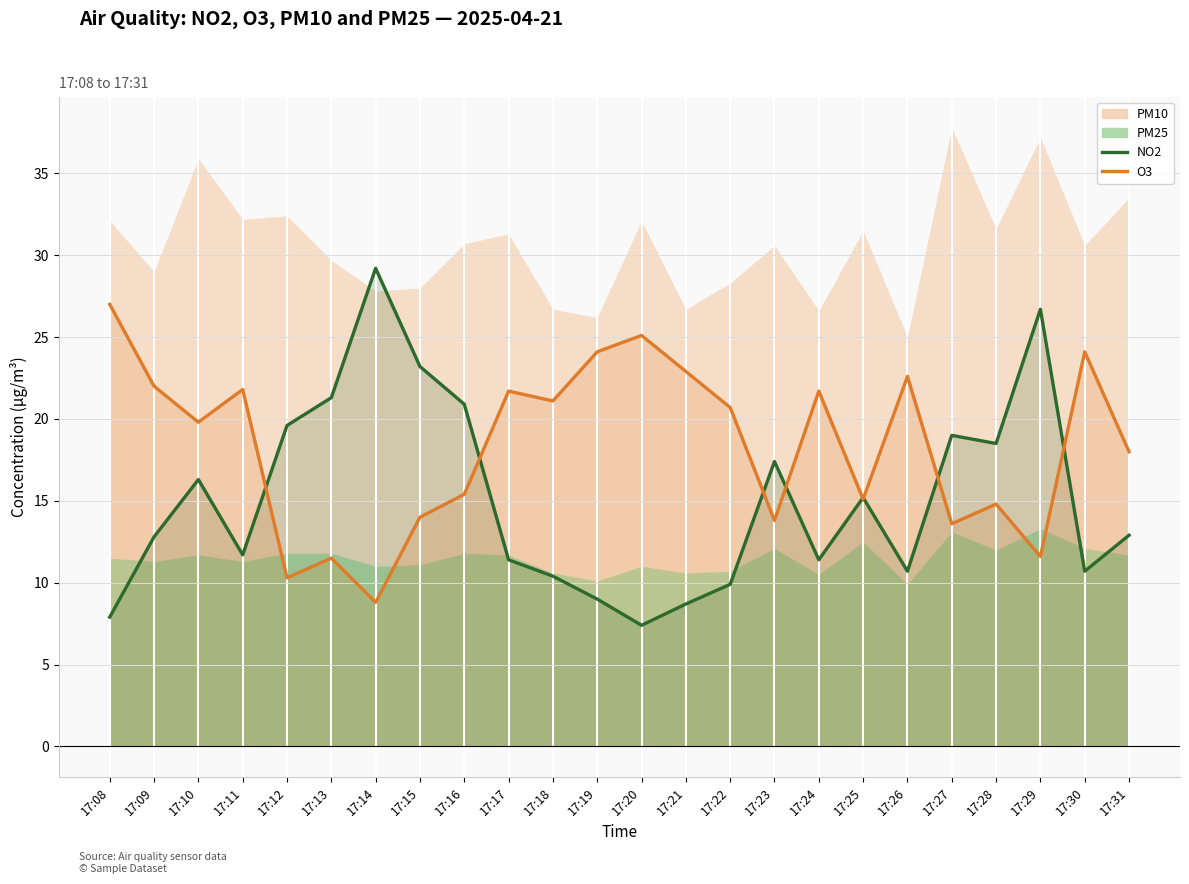

True or false: NO2 and O3 cross at least once.

True